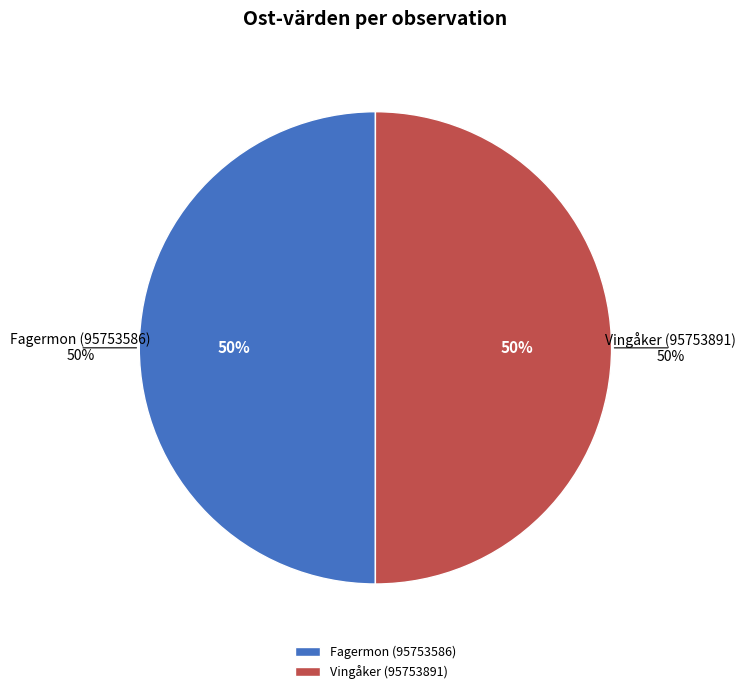

True or false: Vingåker (95753891) accounts for 50% of the total.

True